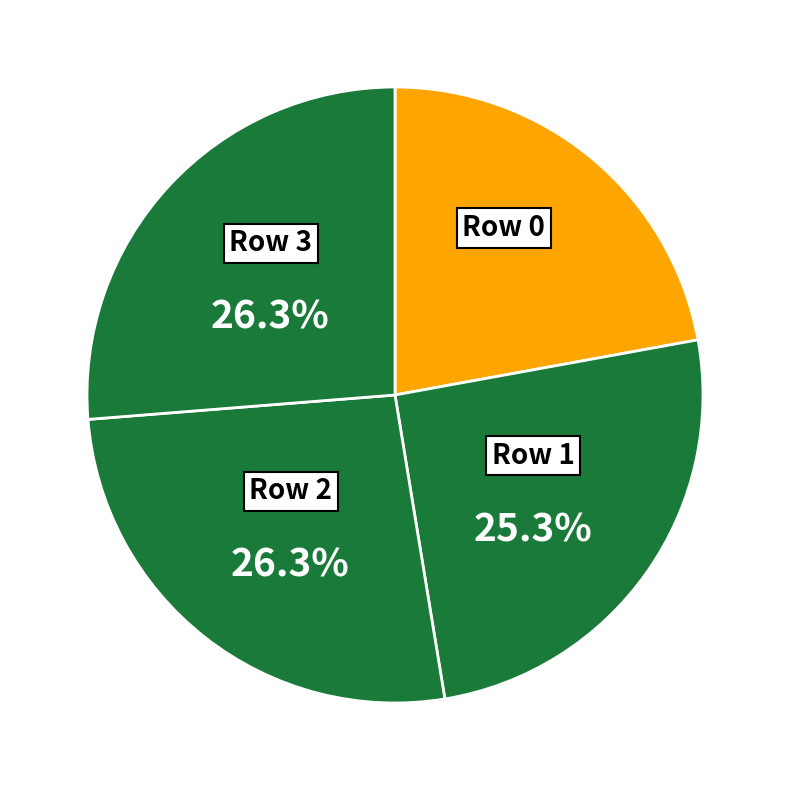

Between Row 0 and Row 1, which is larger?

Row 1